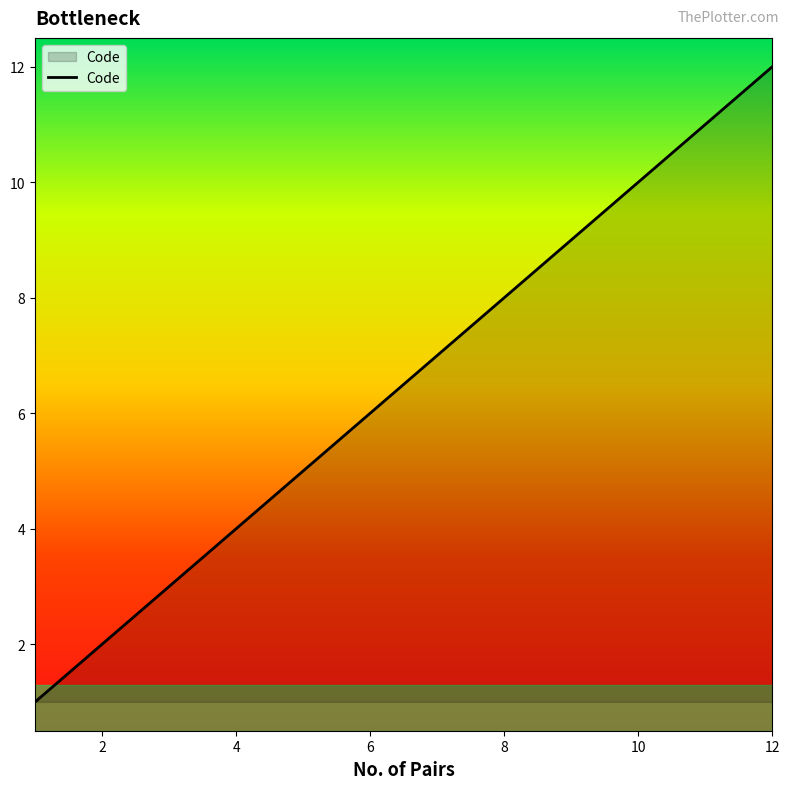

What is the difference between the maximum and minimum values?

11